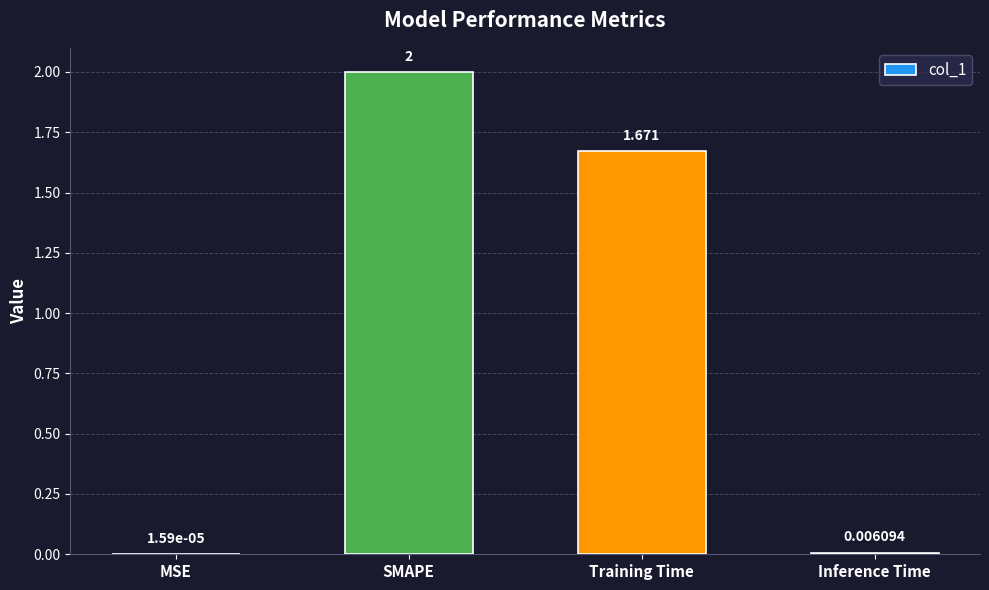

What is the change in value from SMAPE to Training Time?

-0.3